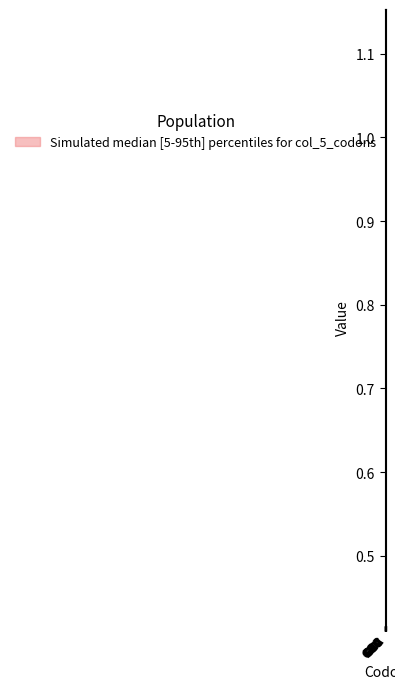

True or false: lower and median intersect in this chart.

False